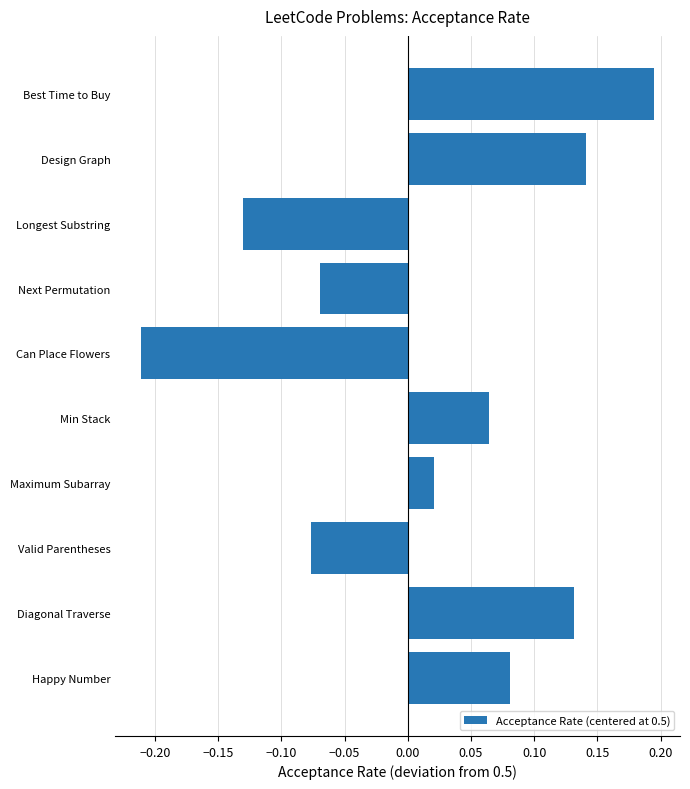

Which category has the highest value across all series?

Best Time to Buy